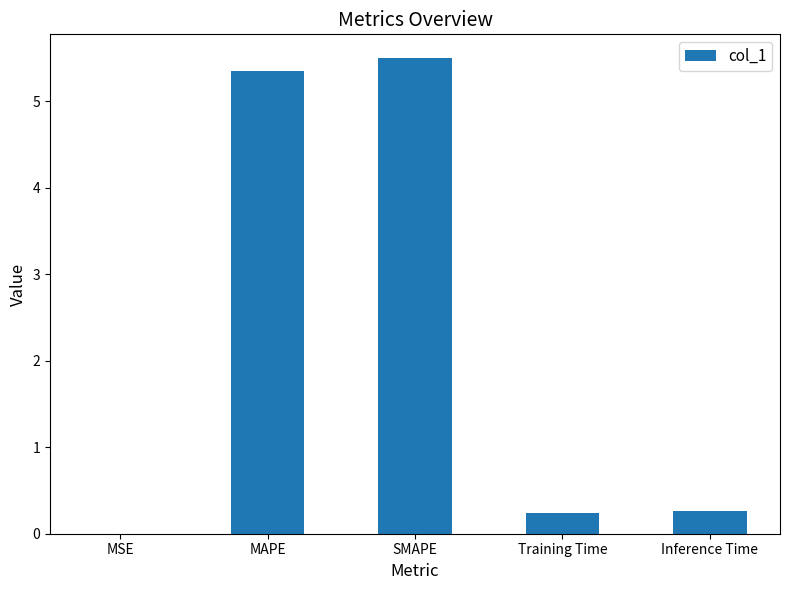

What is the greatest value displayed?

5.5